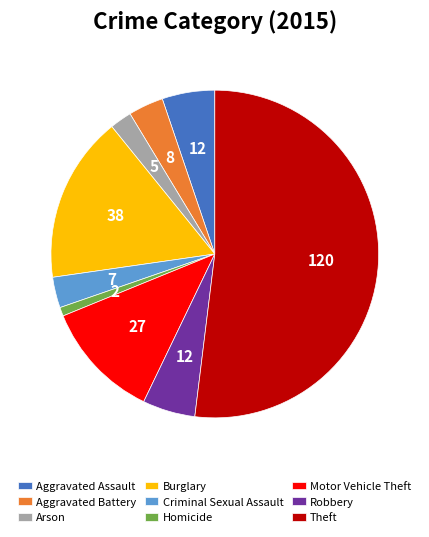

Which category has the smallest portion of the pie?

Homicide